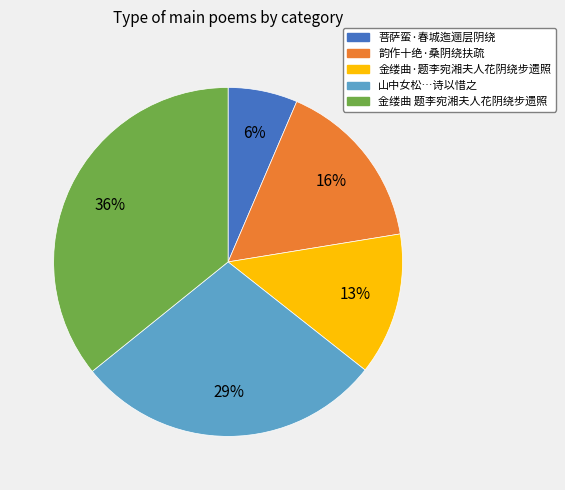

Is there a majority slice in this chart?

No